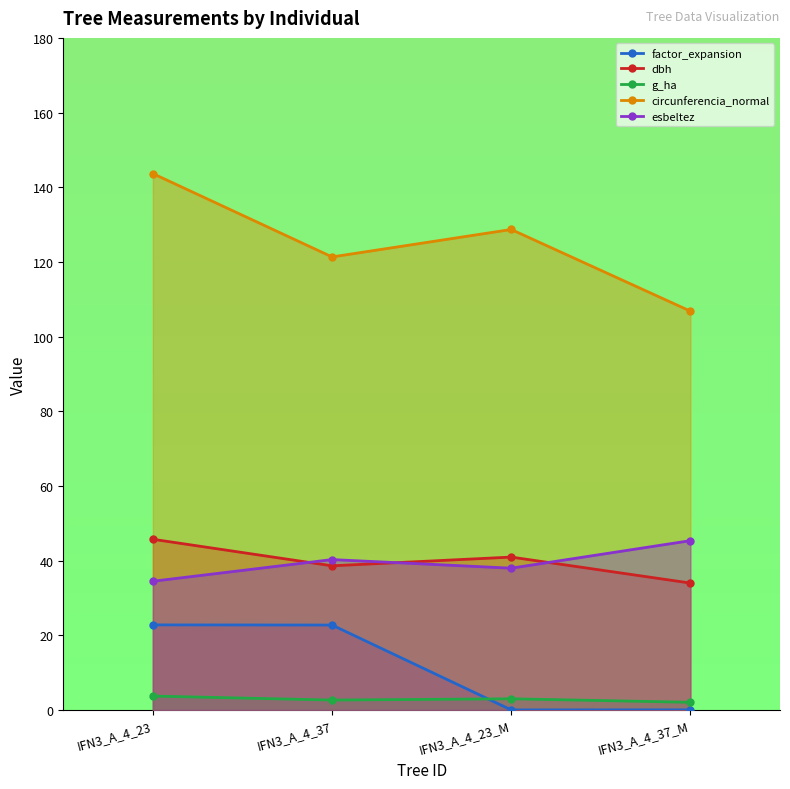

Rank the categories by circunferencia_normal value from lowest to highest.

IFN3_A_4_37_M, IFN3_A_4_37, IFN3_A_4_23_M, IFN3_A_4_23